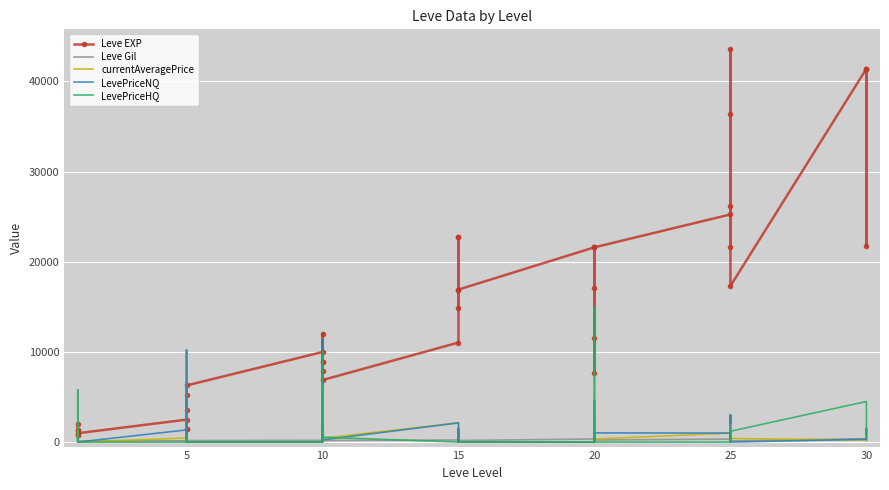

What is the difference between the maximum and minimum values in the LevePriceNQ series?

11288.7